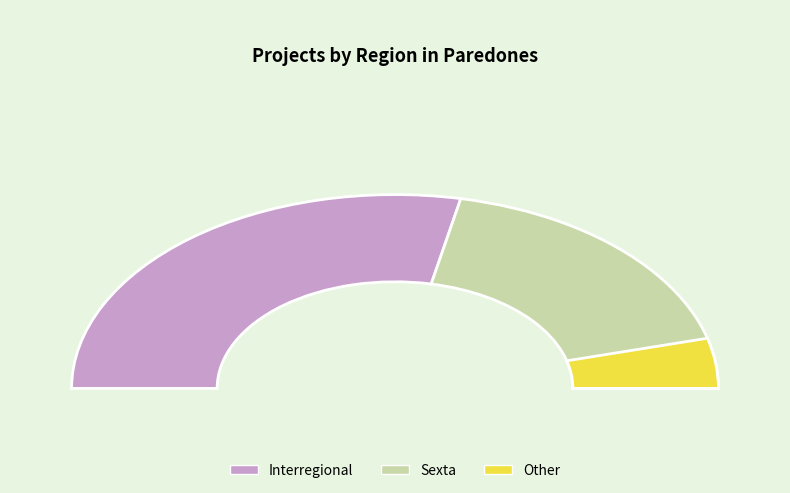

Combined, do Sexta and Interregional account for over 50%?

Yes